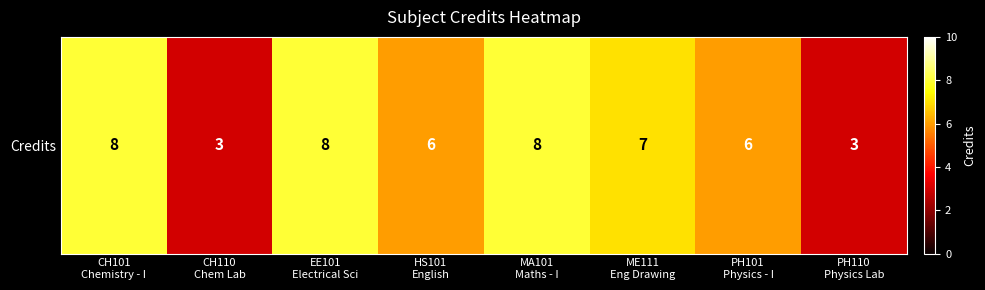

What is the sum of all values?

49